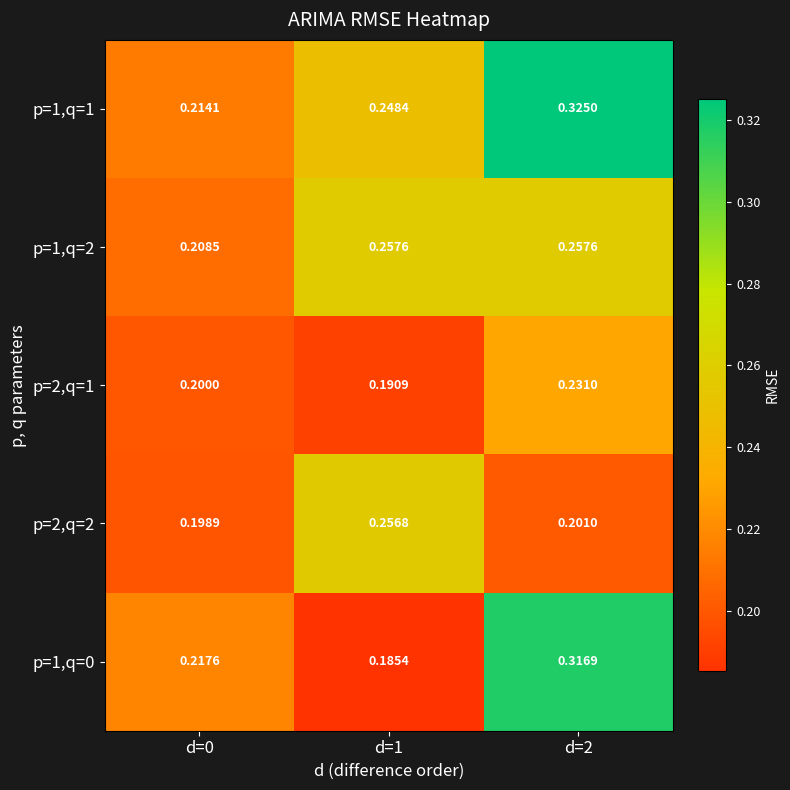

Is the value of p=2,q=2 at d=1 greater than the value of p=1,q=1 at d=2?

No